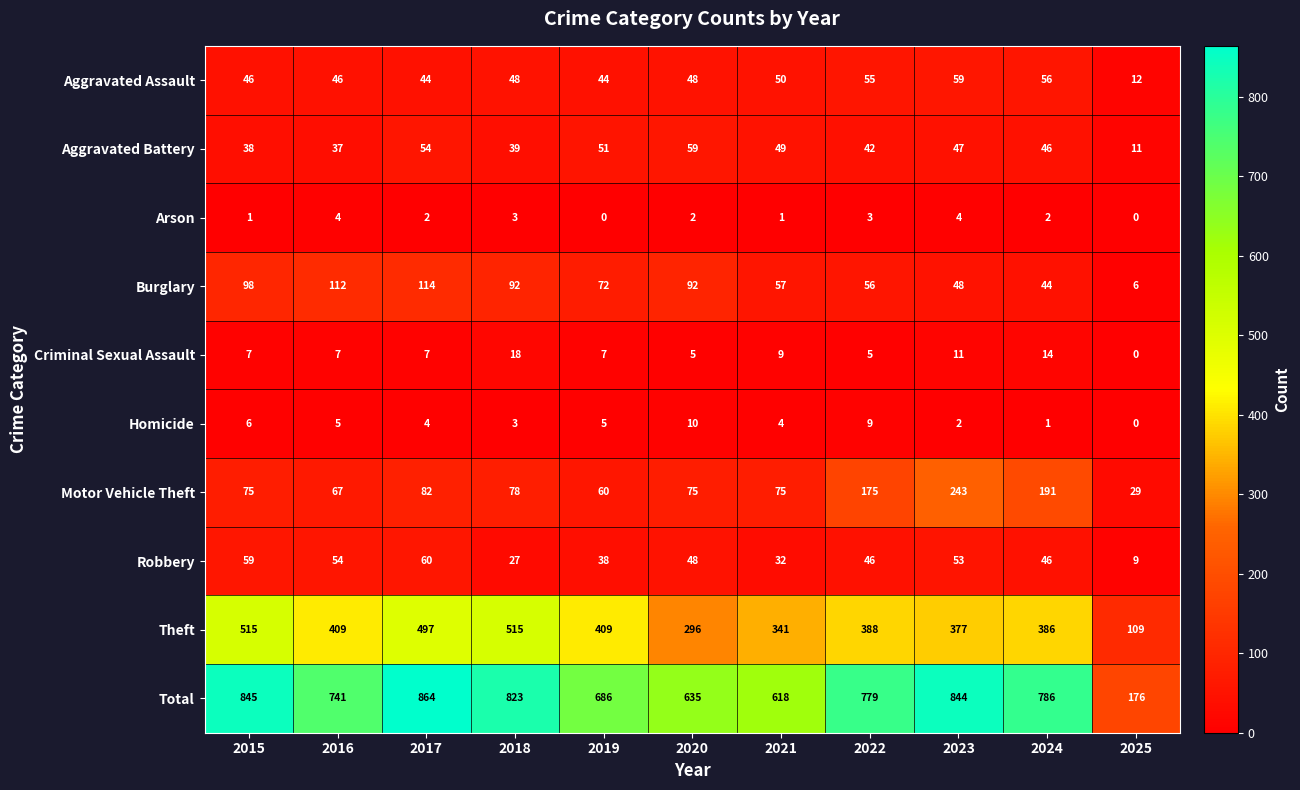

Read the Criminal Sexual Assault value at 2018, to the nearest 5.

20